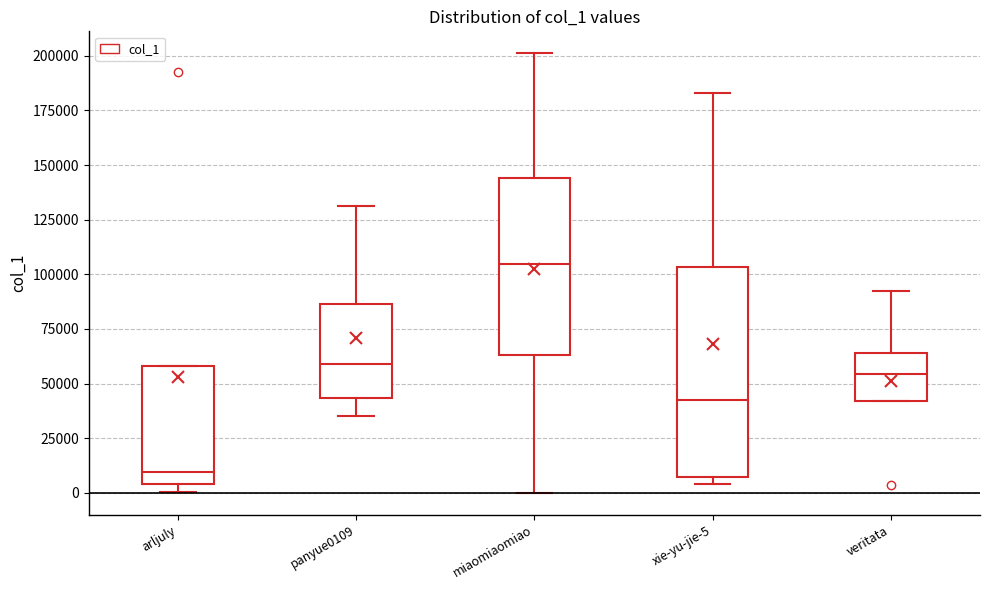

Which box's median line is the lowest?

arljuly